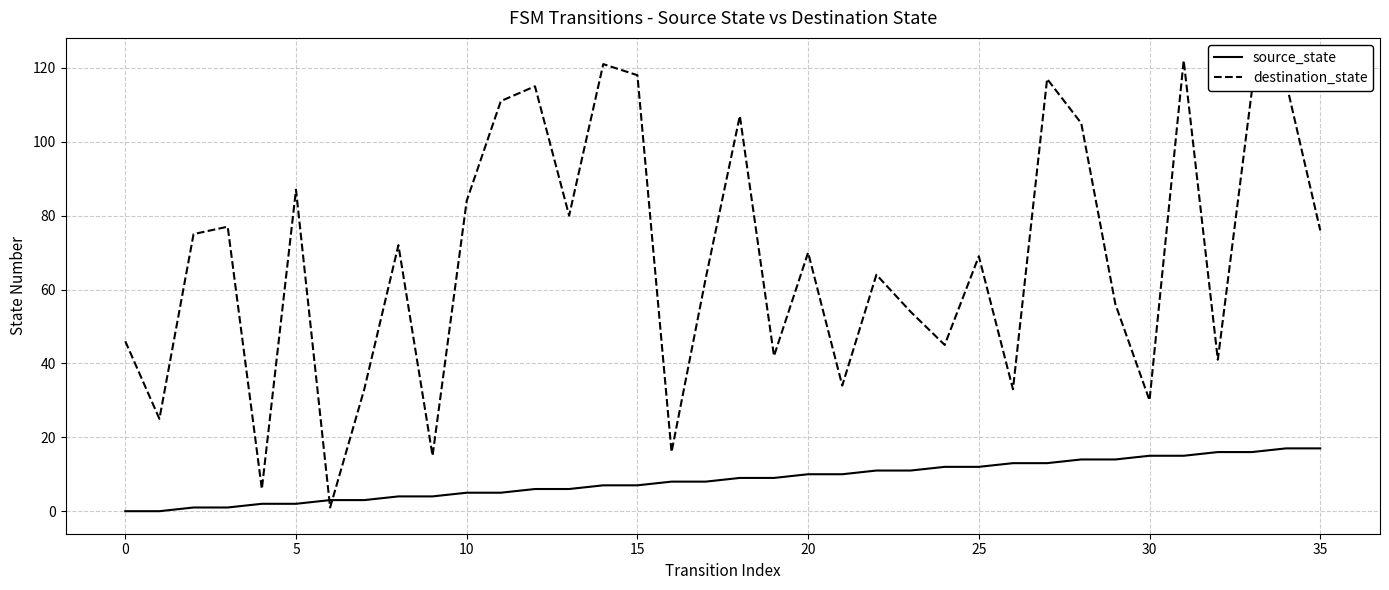

What is the greatest value displayed?

122